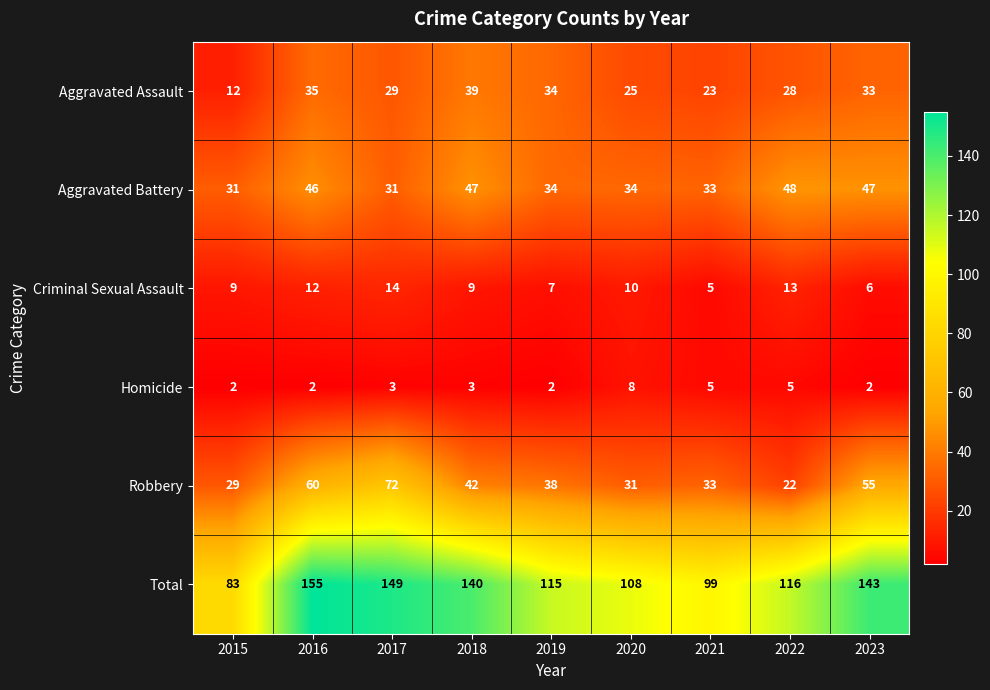

What is the difference between the maximum and minimum values in the Robbery series?

50